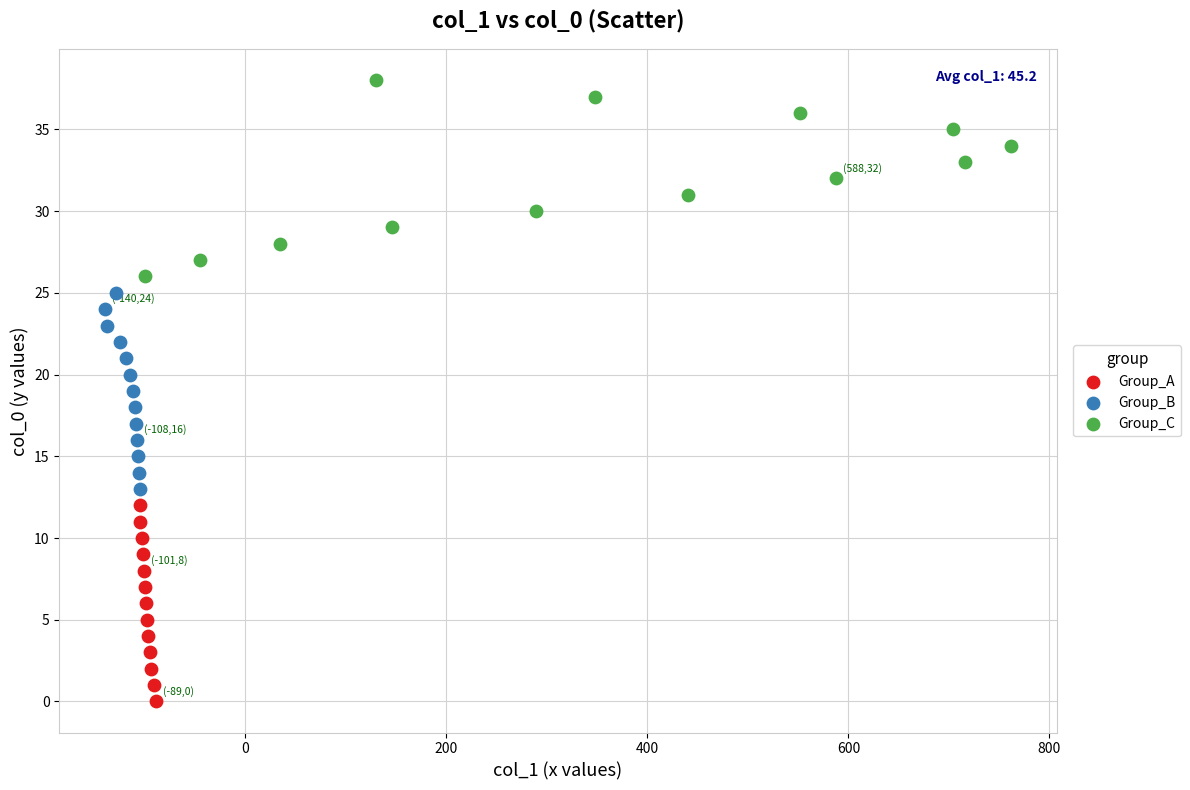

Which series reaches the minimum Y coordinate?

Group_A